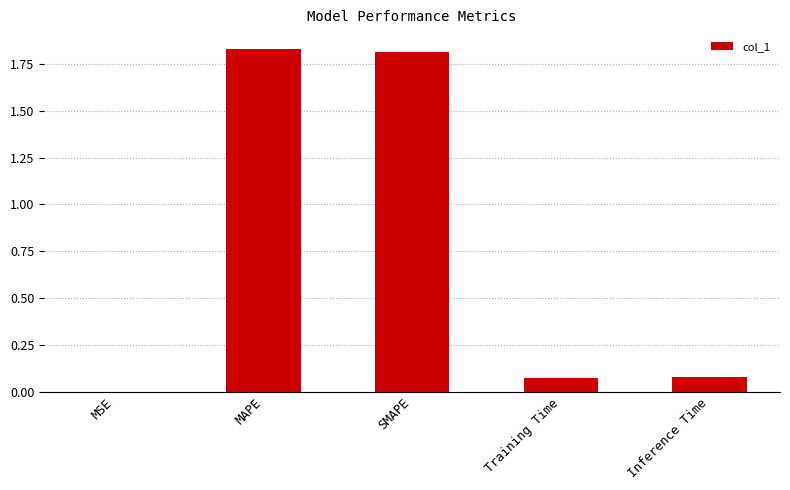

The chart shows a value of 1.8 at SMAPE. True or false?

True